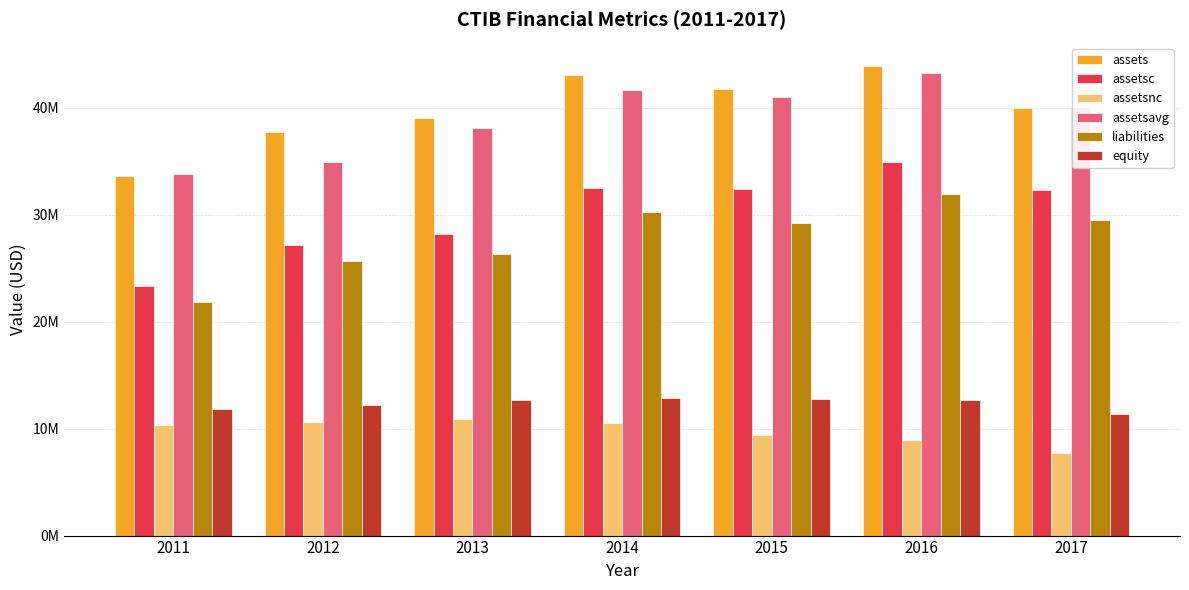

Is the value of assetsc at 2015 greater than the value of liabilities at 2013?

Yes